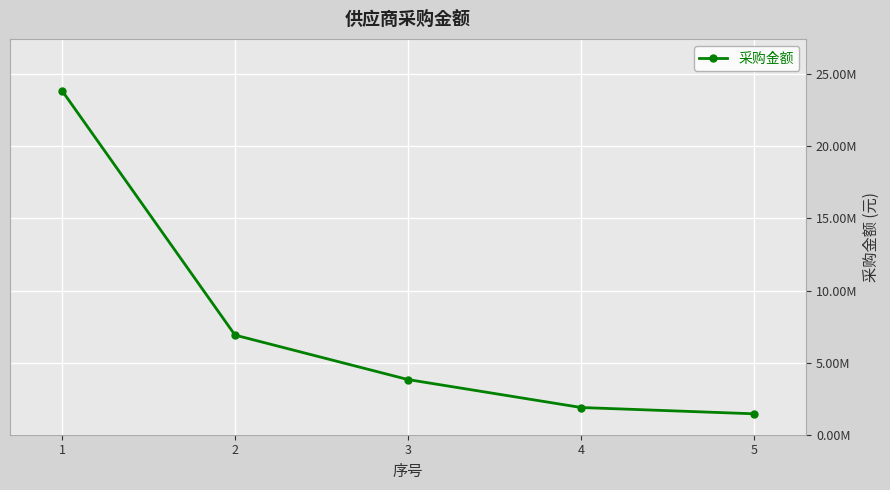

Reading right to left, extract all data points from this chart.

5=1450000.0	4=1886792.5	3=3823133.3	2=6907916.3	1=23867274.2